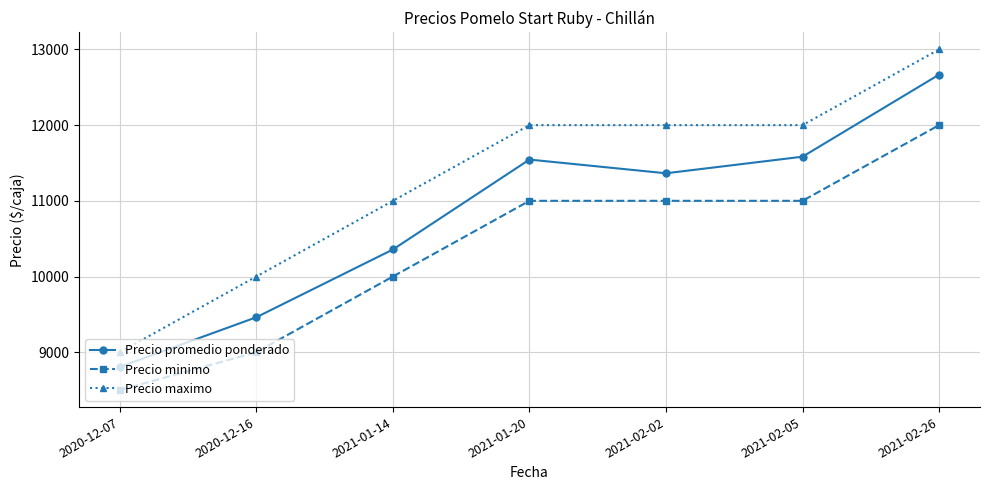

List the series in order of their overall mean, highest first.

Precio maximo, Precio promedio ponderado, Precio minimo